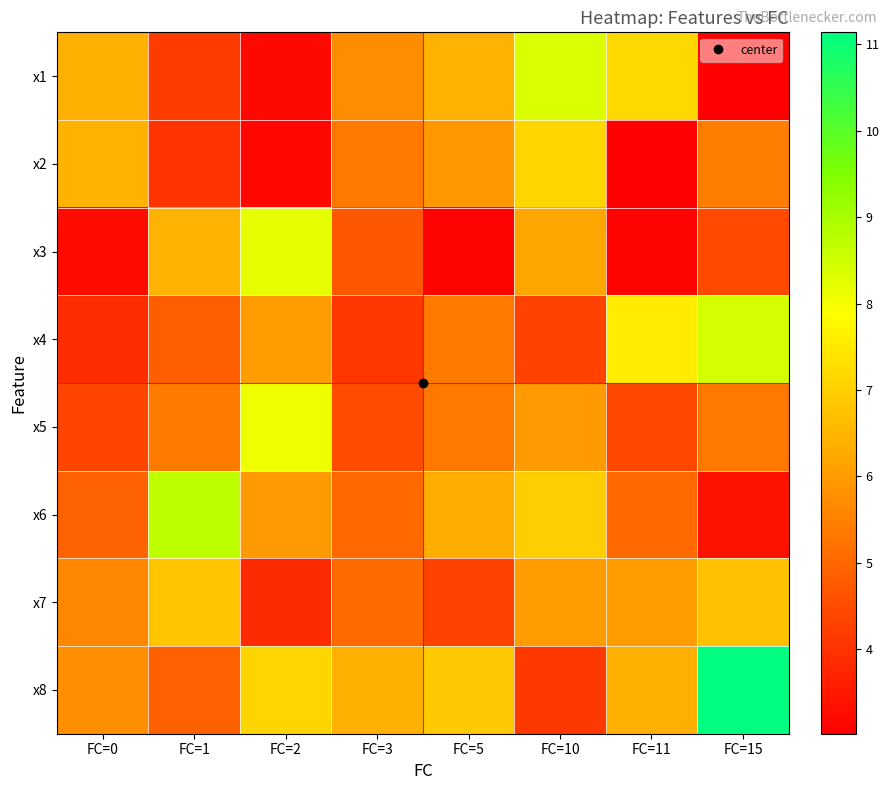

List the series in order of their peak value, lowest first.

x7, x2, x5, x3, x1, x4, x6, x8